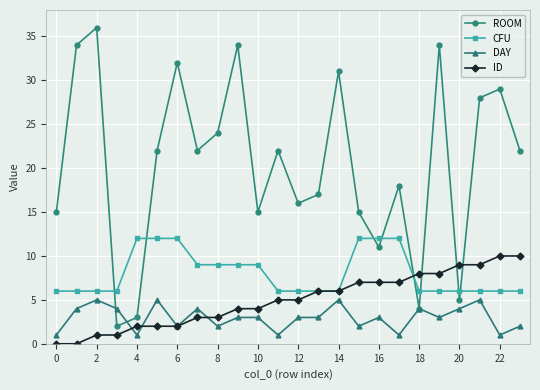

Which series has the widest spread of values?

ROOM